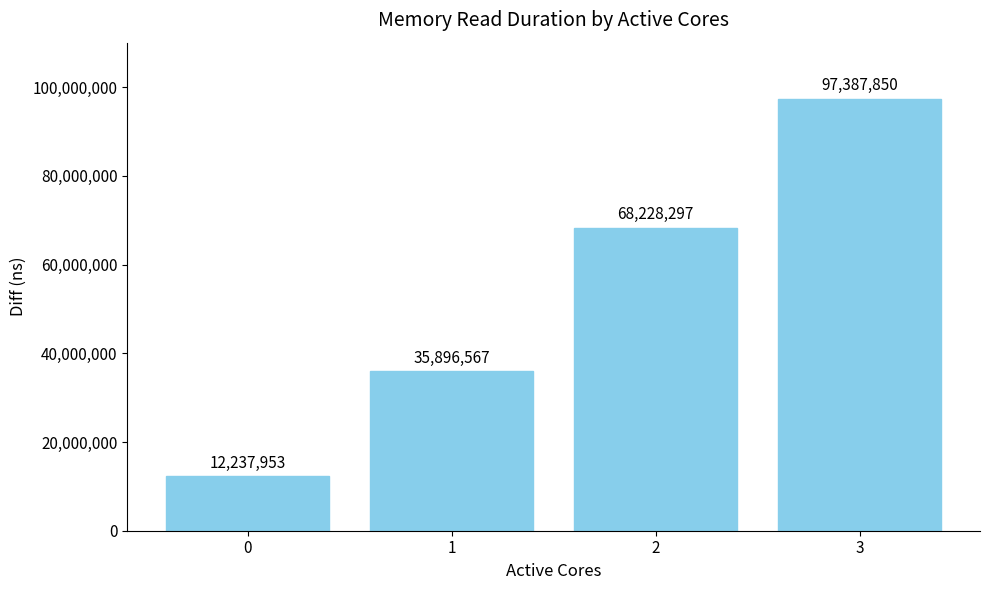

What is the change in value from 1 to 3?

+61491283